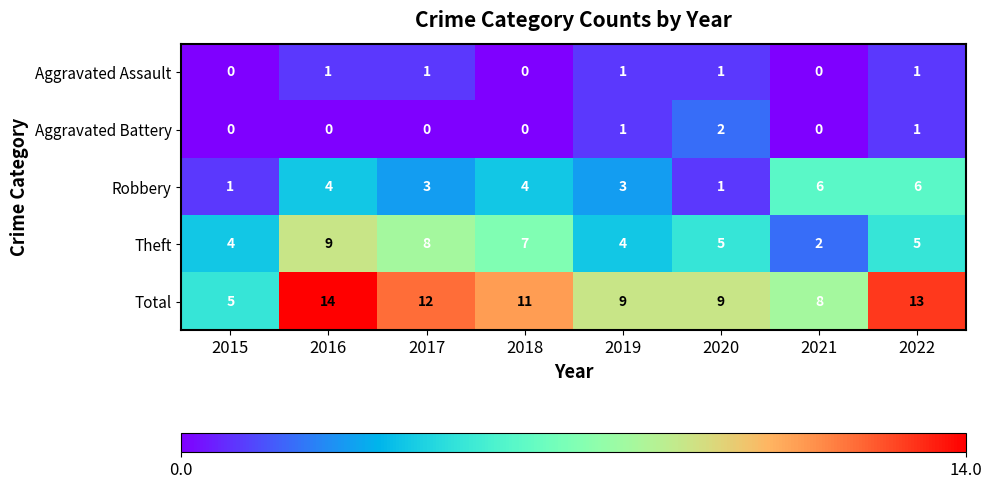

Which series changed the most between 2015 and 2021?

Robbery